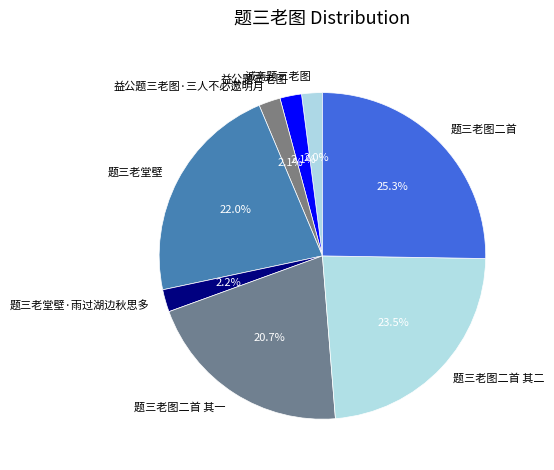

What is the largest slice in the pie chart?

题三老图二首